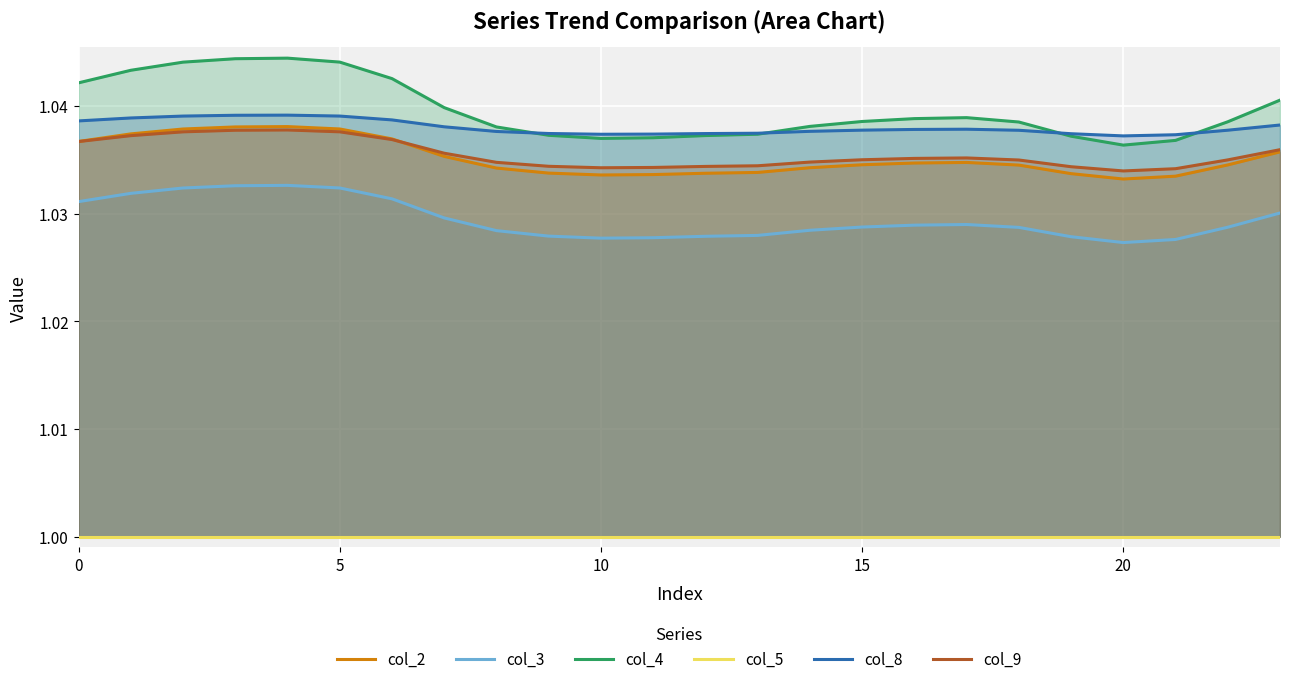

Count the number of data series in this chart.

6